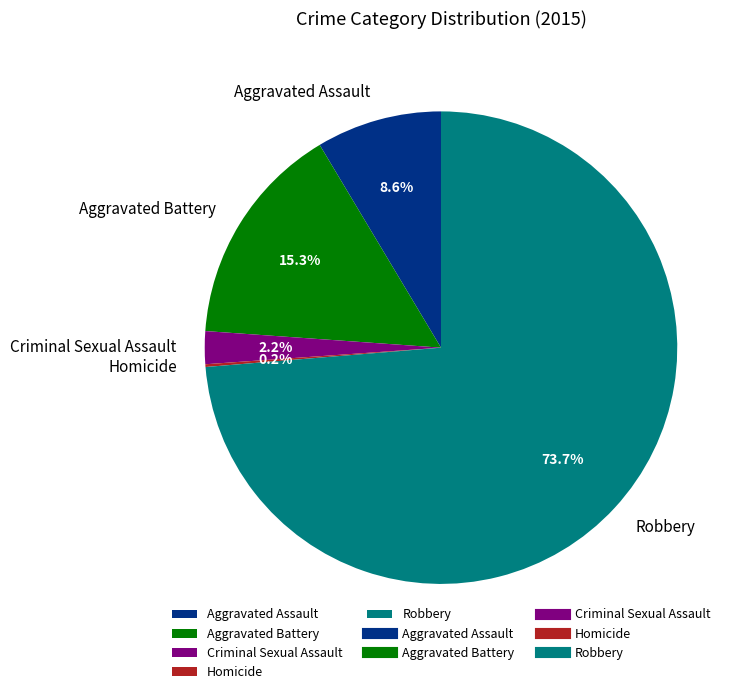

Combined, what portion of the pie is Robbery and Aggravated Battery?

89.0%